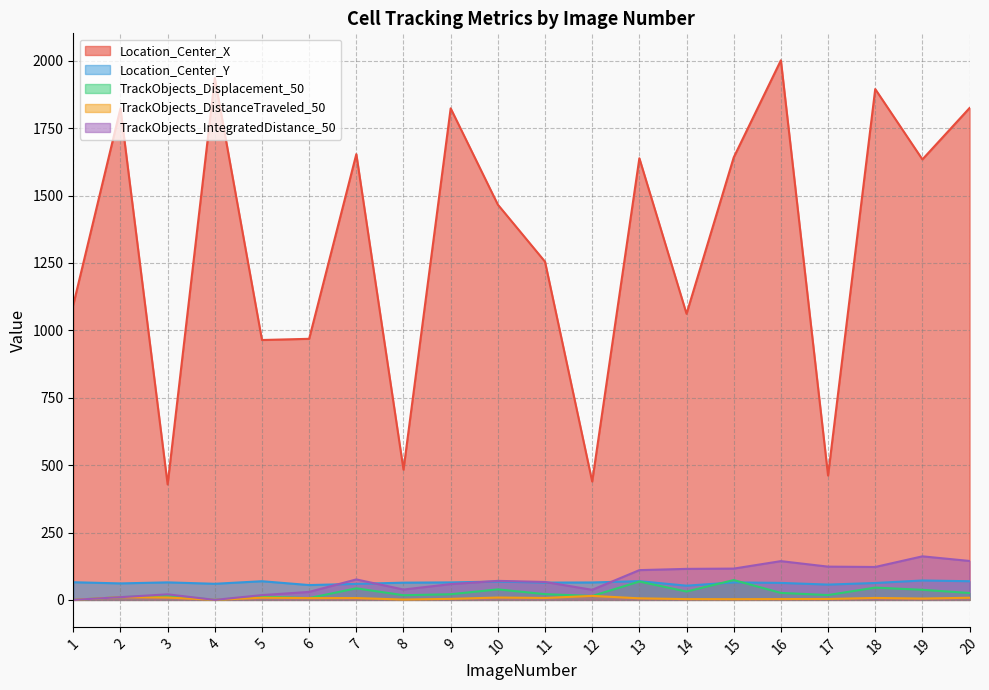

At which label does TrackObjects_Displacement_50 first exceed 21?

7